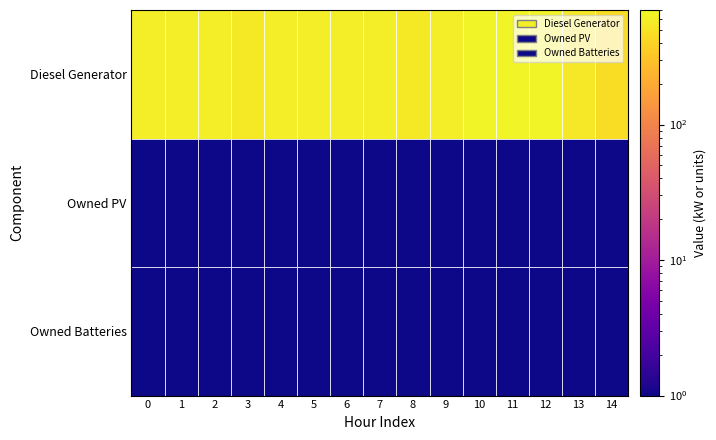

Which series has the largest total across all categories?

Diesel Generator